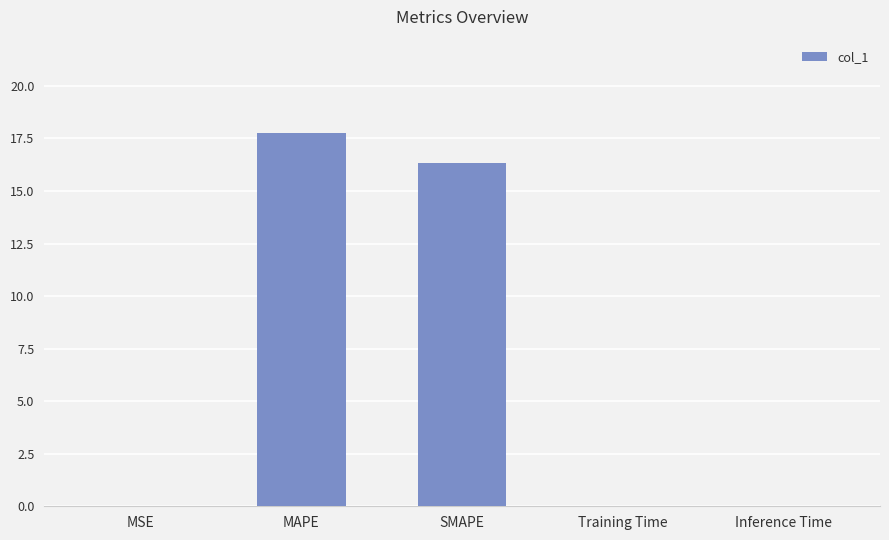

What is the sum of the values at MAPE and SMAPE?

34.1